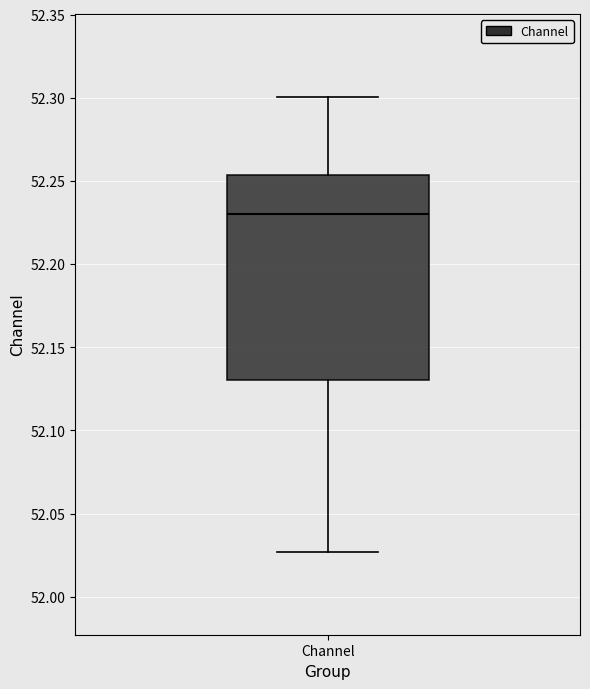

Where does the median line of the box for Channel sit on the y-axis? The values are not printed on the chart, so give them approximately, as read against the axis.

52.230